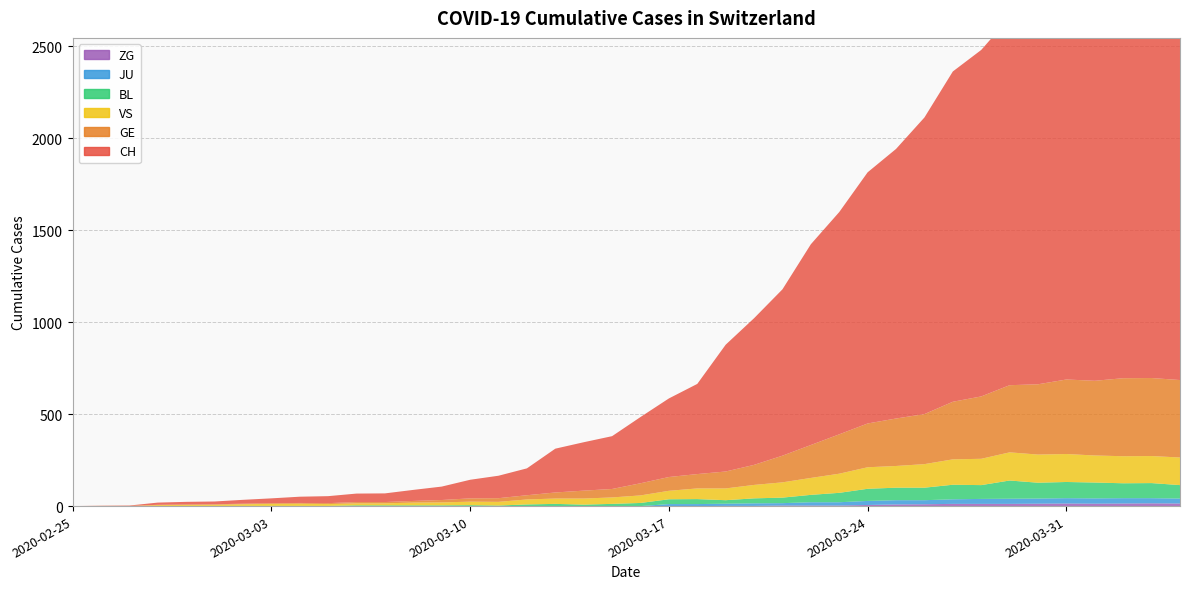

Reading left to right, transcribe all the data shown in this chart.

CH: 2020-02-25=0	2020-02-26=1	2020-02-27=2	2020-02-28=12	2020-02-29=14	2020-03-01=15	2020-03-02=21	2020-03-03=26	2020-03-04=34	2020-03-05=38	2020-03-06=46	2020-03-07=47	2020-03-08=60	2020-03-09=73	2020-03-10=101	2020-03-11=122	2020-03-12=146	2020-03-13=238	2020-03-14=263	2020-03-15=287	2020-03-16=360	2020-03-17=427	2020-03-18=490	2020-03-19=689	2020-03-20=797	2020-03-21=904	2020-03-22=1091	2020-03-23=1208	2020-03-24=1365	2020-03-25=1465	2020-03-26=1612	2020-03-27=1795	2020-03-28=1883	2020-03-29=1998	2020-03-30=2183	2020-03-31=2211	2020-04-01=2292	2020-04-02=2356	2020-04-03=2337	2020-04-04=2325
GE: 2020-02-25=0	2020-02-26=1	2020-02-27=1	2020-02-28=2	2020-02-29=3	2020-03-01=3	2020-03-02=3	2020-03-03=4	2020-03-04=4	2020-03-05=5	2020-03-06=7	2020-03-07=7	2020-03-08=9	2020-03-09=13	2020-03-10=18	2020-03-11=20	2020-03-12=23	2020-03-13=33	2020-03-14=43	2020-03-15=46	2020-03-16=66	2020-03-17=75	2020-03-18=78	2020-03-19=92	2020-03-20=109	2020-03-21=145	2020-03-22=179	2020-03-23=214	2020-03-24=238	2020-03-25=258	2020-03-26=272	2020-03-27=313	2020-03-28=339	2020-03-29=365	2020-03-30=382	2020-03-31=405	2020-04-01=406	2020-04-02=424	2020-04-03=424	2020-04-04=421
JU: 2020-02-25=0	2020-02-26=0	2020-02-27=0	2020-02-28=0	2020-02-29=0	2020-03-01=0	2020-03-02=0	2020-03-03=0	2020-03-04=0	2020-03-05=0	2020-03-06=0	2020-03-07=0	2020-03-08=0	2020-03-09=0	2020-03-10=0	2020-03-11=0	2020-03-12=0	2020-03-13=0	2020-03-14=0	2020-03-15=0	2020-03-16=0	2020-03-17=11	2020-03-18=11	2020-03-19=12	2020-03-20=14	2020-03-21=13	2020-03-22=18	2020-03-23=18	2020-03-24=22	2020-03-25=23	2020-03-26=22	2020-03-27=25	2020-03-28=27	2020-03-29=28	2020-03-30=28	2020-03-31=29	2020-04-01=29	2020-04-02=29	2020-04-03=28	2020-04-04=27
VS: 2020-02-25=0	2020-02-26=0	2020-02-27=0	2020-02-28=5	2020-02-29=5	2020-03-01=6	2020-03-02=9	2020-03-03=11	2020-03-04=12	2020-03-05=10	2020-03-06=11	2020-03-07=11	2020-03-08=15	2020-03-09=16	2020-03-10=19	2020-03-11=20	2020-03-12=27	2020-03-13=29	2020-03-14=33	2020-03-15=35	2020-03-16=41	2020-03-17=46	2020-03-18=58	2020-03-19=64	2020-03-20=73	2020-03-21=83	2020-03-22=92	2020-03-23=104	2020-03-24=117	2020-03-25=118	2020-03-26=128	2020-03-27=138	2020-03-28=143	2020-03-29=153	2020-03-30=153	2020-03-31=152	2020-04-01=147	2020-04-02=147	2020-04-03=147	2020-04-04=150
BL: 2020-02-25=0	2020-02-26=0	2020-02-27=0	2020-02-28=0	2020-02-29=1	2020-03-01=1	2020-03-02=1	2020-03-03=1	2020-03-04=1	2020-03-05=1	2020-03-06=4	2020-03-07=4	2020-03-08=4	2020-03-09=4	2020-03-10=5	2020-03-11=3	2020-03-12=9	2020-03-13=12	2020-03-14=8	2020-03-15=12	2020-03-16=17	2020-03-17=26	2020-03-18=27	2020-03-19=19	2020-03-20=27	2020-03-21=30	2020-03-22=40	2020-03-23=51	2020-03-24=66	2020-03-25=68	2020-03-26=68	2020-03-27=79	2020-03-28=75	2020-03-29=99	2020-03-30=86	2020-03-31=88	2020-04-01=86	2020-04-02=81	2020-04-03=82	2020-04-04=73
ZG: 2020-02-25=0	2020-02-26=0	2020-02-27=0	2020-02-28=0	2020-02-29=0	2020-03-01=0	2020-03-02=0	2020-03-03=0	2020-03-04=0	2020-03-05=0	2020-03-06=0	2020-03-07=0	2020-03-08=0	2020-03-09=0	2020-03-10=0	2020-03-11=0	2020-03-12=0	2020-03-13=0	2020-03-14=0	2020-03-15=0	2020-03-16=0	2020-03-17=0	2020-03-18=0	2020-03-19=1	2020-03-20=1	2020-03-21=3	2020-03-22=3	2020-03-23=3	2020-03-24=6	2020-03-25=9	2020-03-26=10	2020-03-27=12	2020-03-28=12	2020-03-29=12	2020-03-30=13	2020-03-31=14	2020-04-01=13	2020-04-02=14	2020-04-03=15	2020-04-04=14